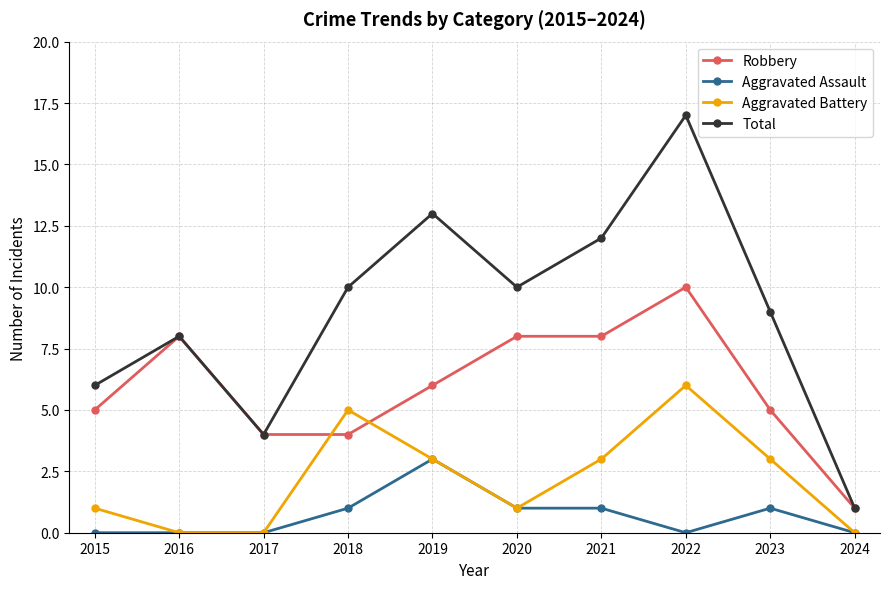

Where is the first local minimum for Total?

2017